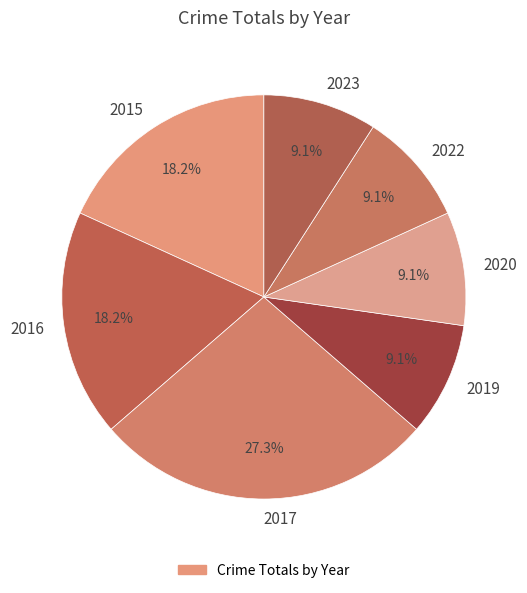

What is the ratio of the value at 2020 to the value at 2017?

0.3